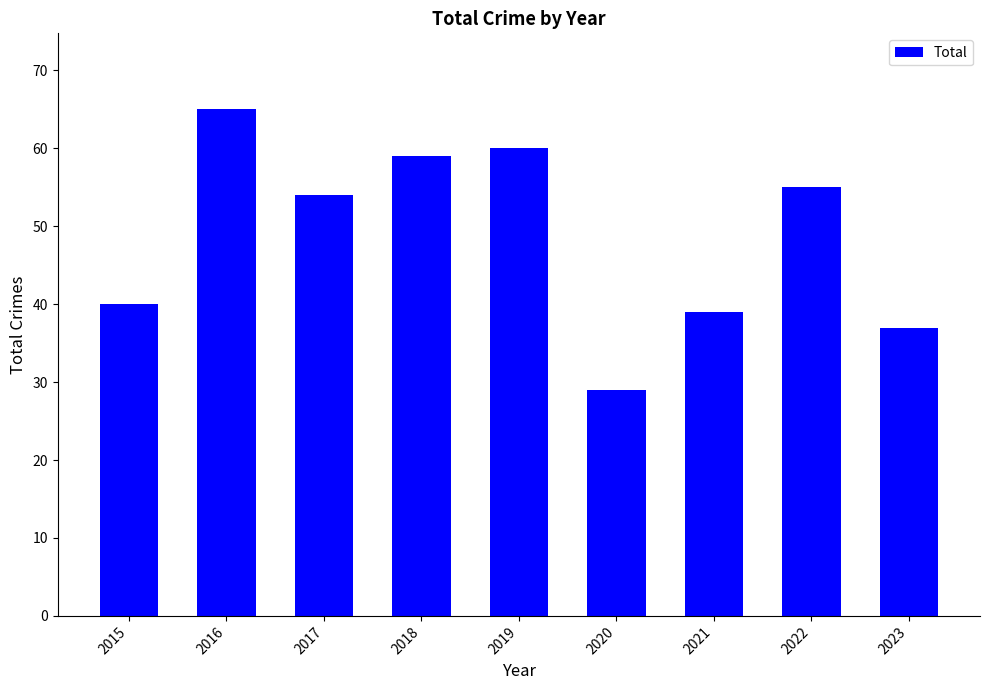

What is the difference between the values at 2022 and 2023?

18